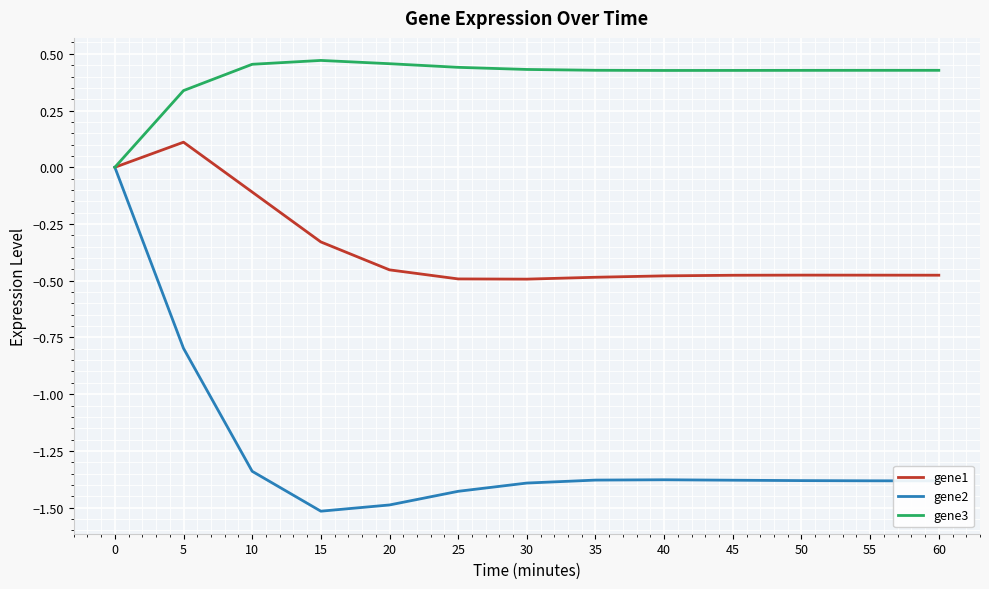

List the series in order of their peak value, lowest first.

gene2, gene1, gene3